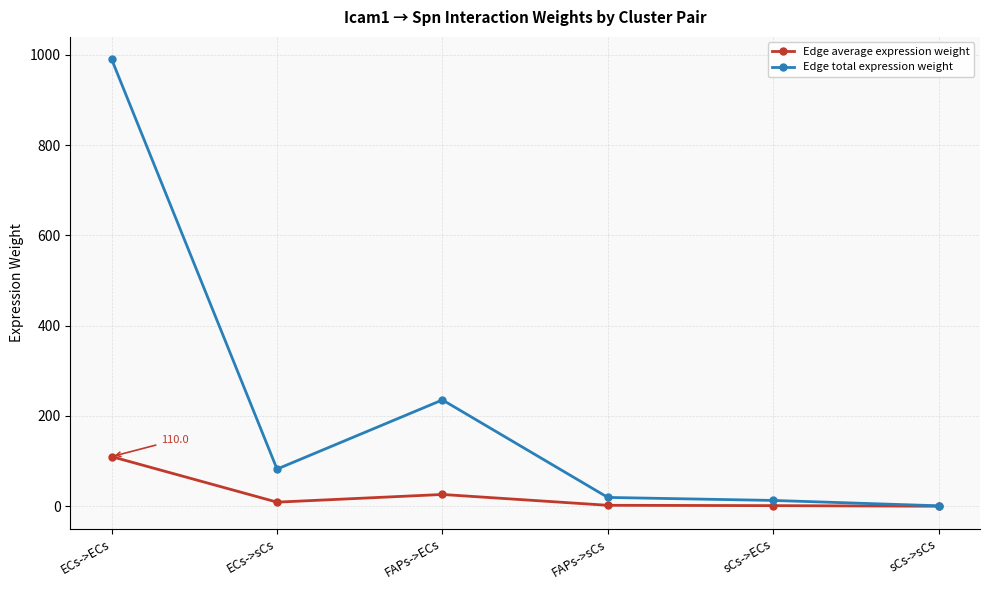

Which category has the highest value in the Edge total expression weight series?

ECs->ECs